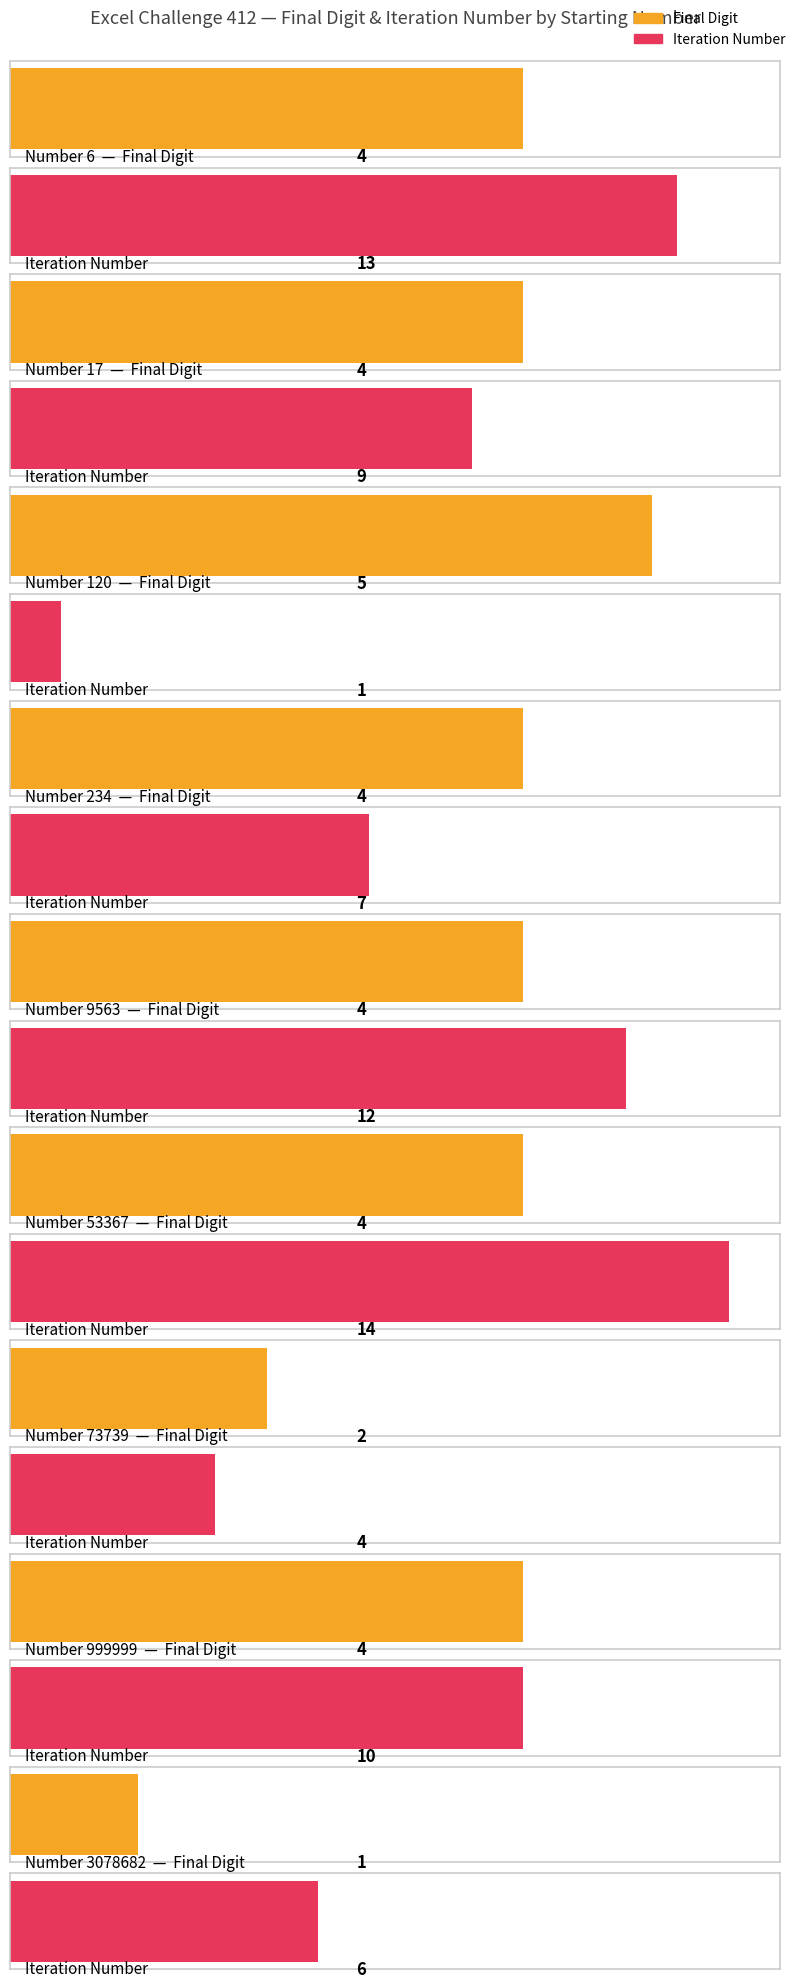

Between 6 and 999999, which series saw the biggest shift?

Iteration Number